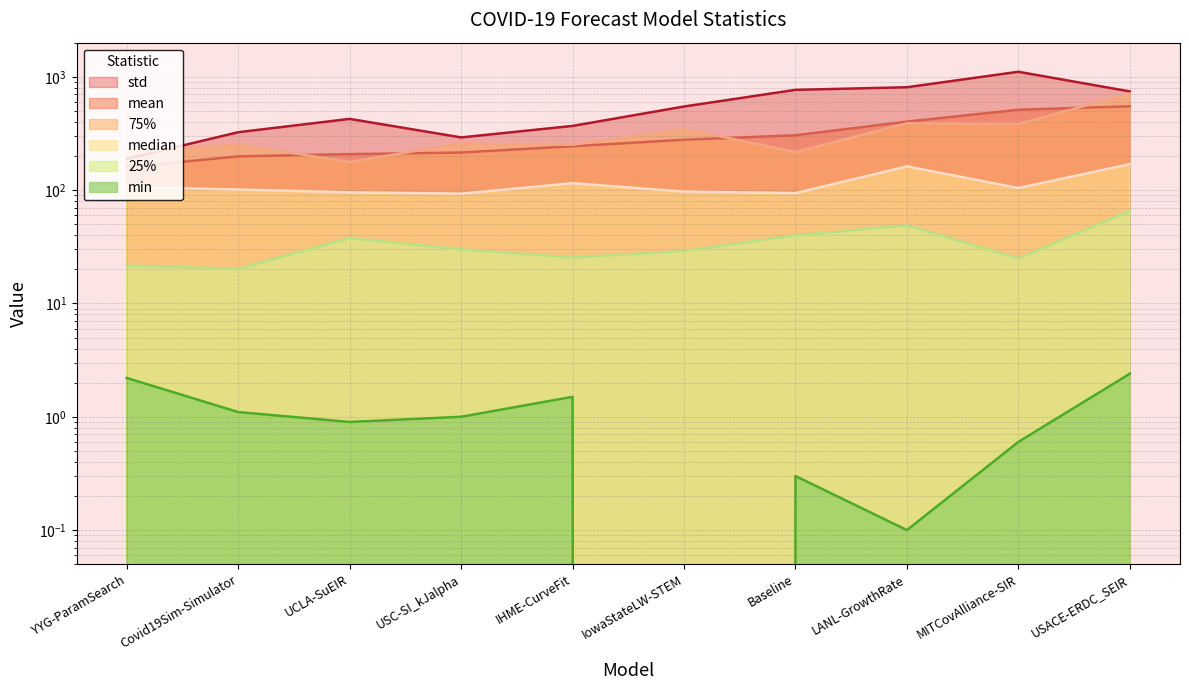

At which category does the chart reach its minimum across all series?

IowaStateLW-STEM